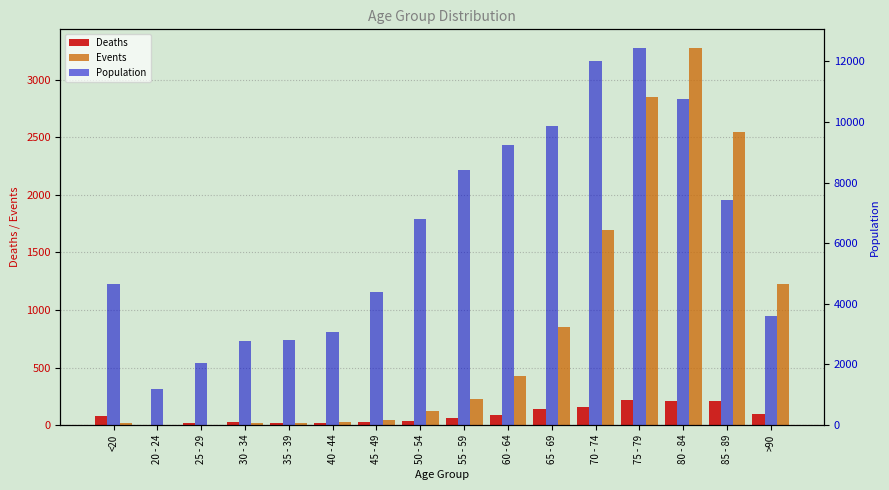

Is it true that Population equals 3604 at >90?

True